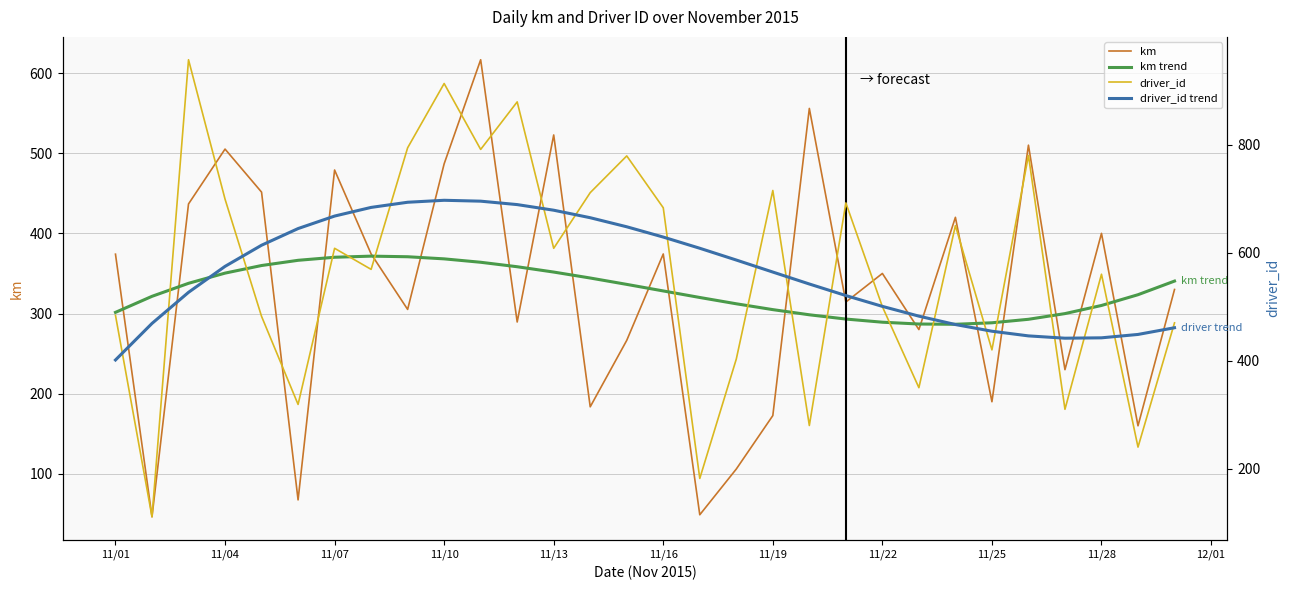

What is the maximum value shown in the chart?

957.0